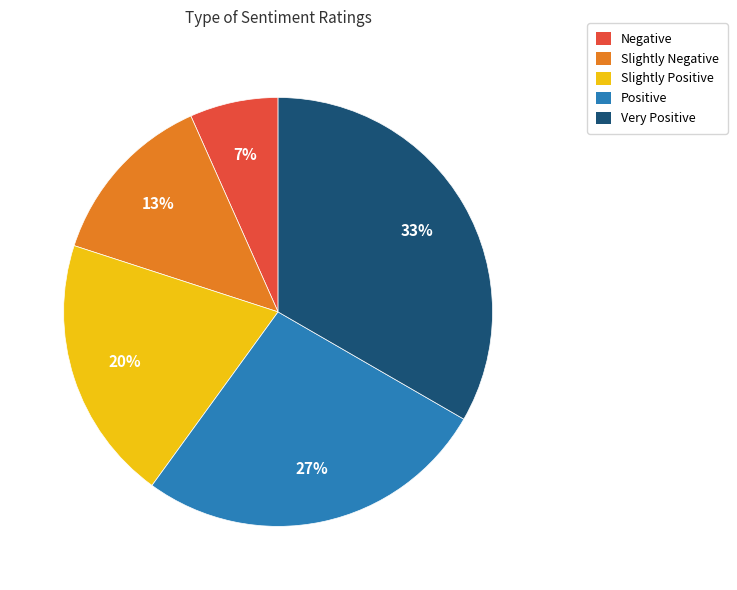

To the nearest percent, what is the average slice percentage?

20%